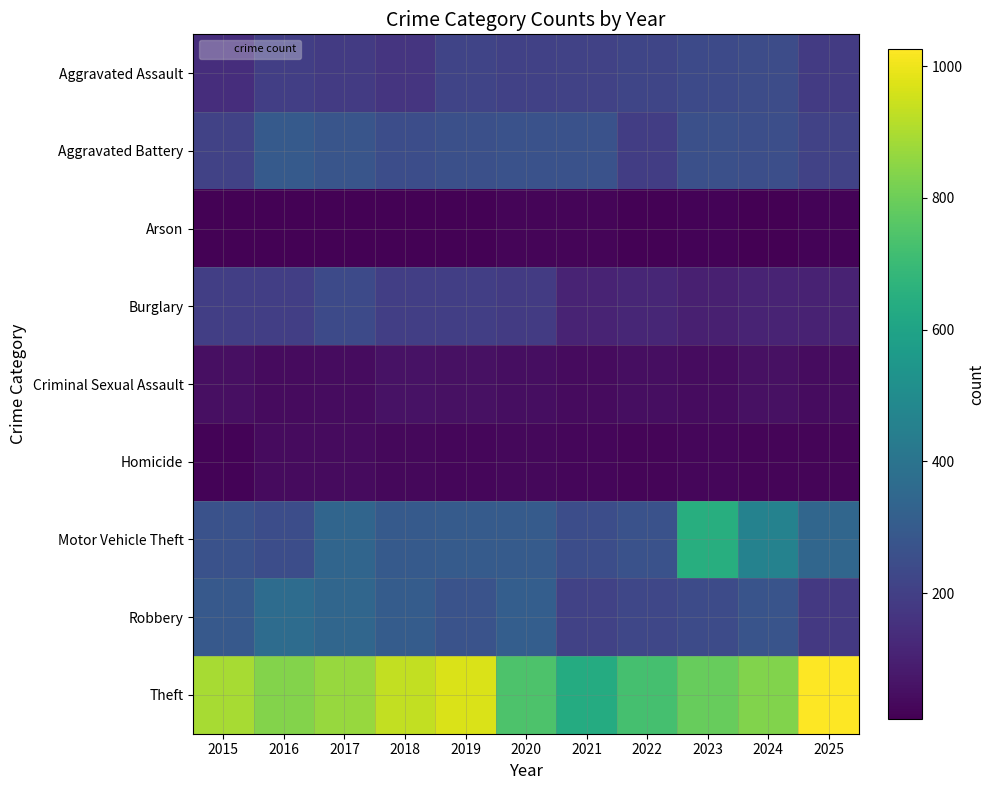

Reading left to right, list all the values displayed in this chart.

Aggravated Assault: 2015=142	2016=199	2017=187	2018=165	2019=216	2020=204	2021=210	2022=222	2023=237	2024=245	2025=185
Aggravated Battery: 2015=210	2016=298	2017=279	2018=248	2019=257	2020=266	2021=267	2022=192	2023=256	2024=253	2025=209
Arson: 2015=15	2016=15	2017=15	2018=16	2019=14	2020=22	2021=22	2022=16	2023=18	2024=9	2025=19
Burglary: 2015=197	2016=198	2017=237	2018=197	2019=198	2020=185	2021=112	2022=120	2023=98	2024=109	2025=107
Criminal Sexual Assault: 2015=50	2016=38	2017=42	2018=58	2019=55	2020=46	2021=39	2022=45	2023=42	2024=53	2025=44
Homicide: 2015=18	2016=38	2017=37	2018=32	2019=26	2020=31	2021=27	2022=23	2023=26	2024=22	2025=22
Motor Vehicle Theft: 2015=266	2016=250	2017=339	2018=299	2019=301	2020=300	2021=249	2022=266	2023=645	2024=461	2025=345
Robbery: 2015=292	2016=369	2017=344	2018=304	2019=268	2020=313	2021=208	2022=226	2023=243	2024=275	2025=176
Theft: 2015=892	2016=836	2017=869	2018=933	2019=968	2020=742	2021=633	2022=728	2023=790	2024=835	2025=1026